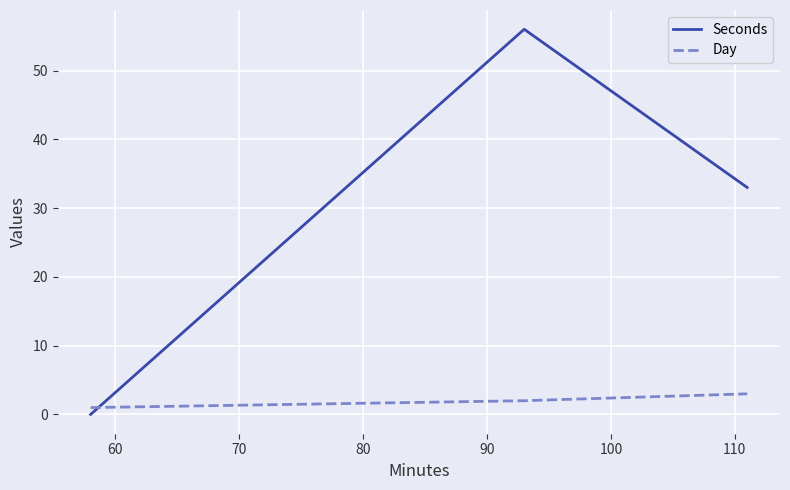

Rank the series by their maximum value, from highest to lowest.

Seconds, Day